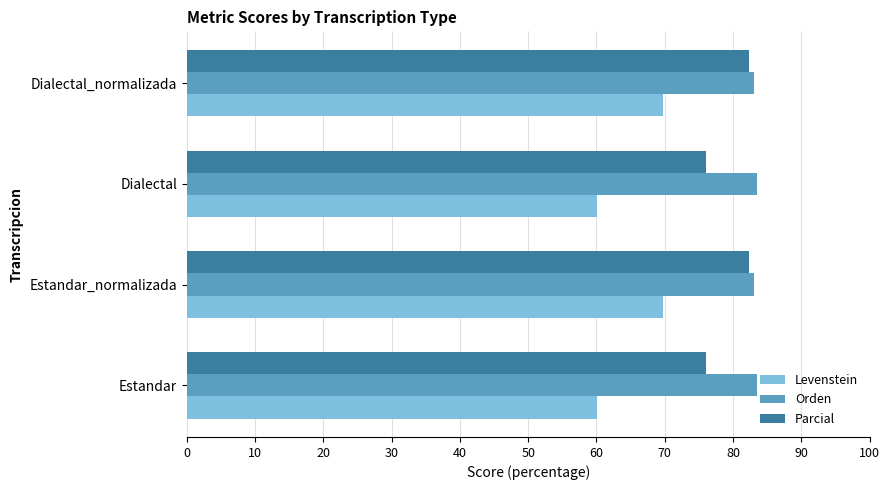

List the series in order of their peak value, highest first.

Orden, Parcial, Levenstein